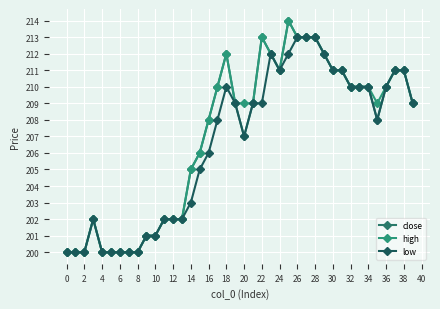

How many lines are shown in the chart?

3